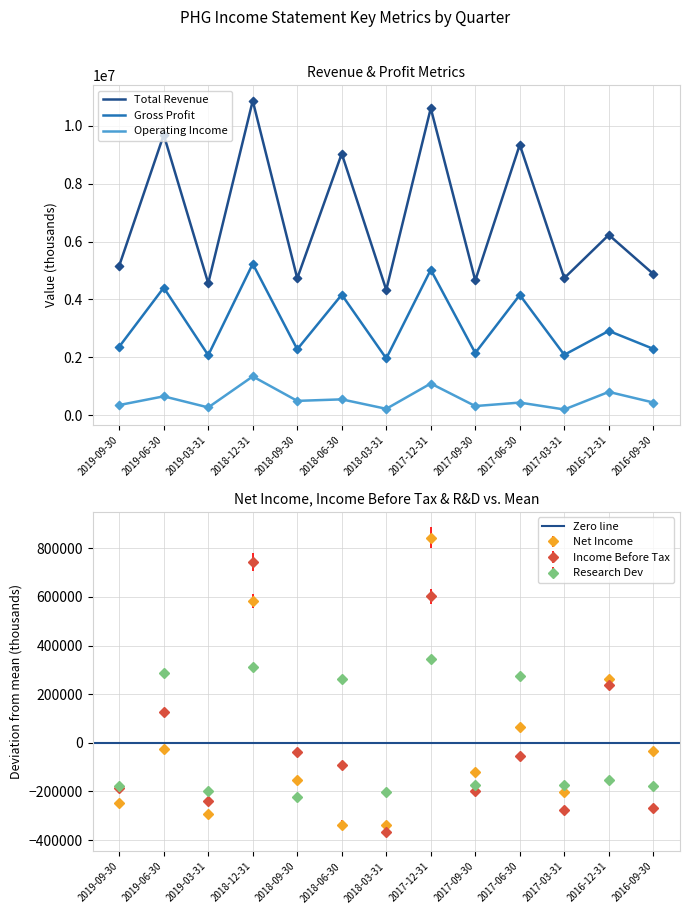

What is the total value across all series at 2017-09-30?

6627369.2